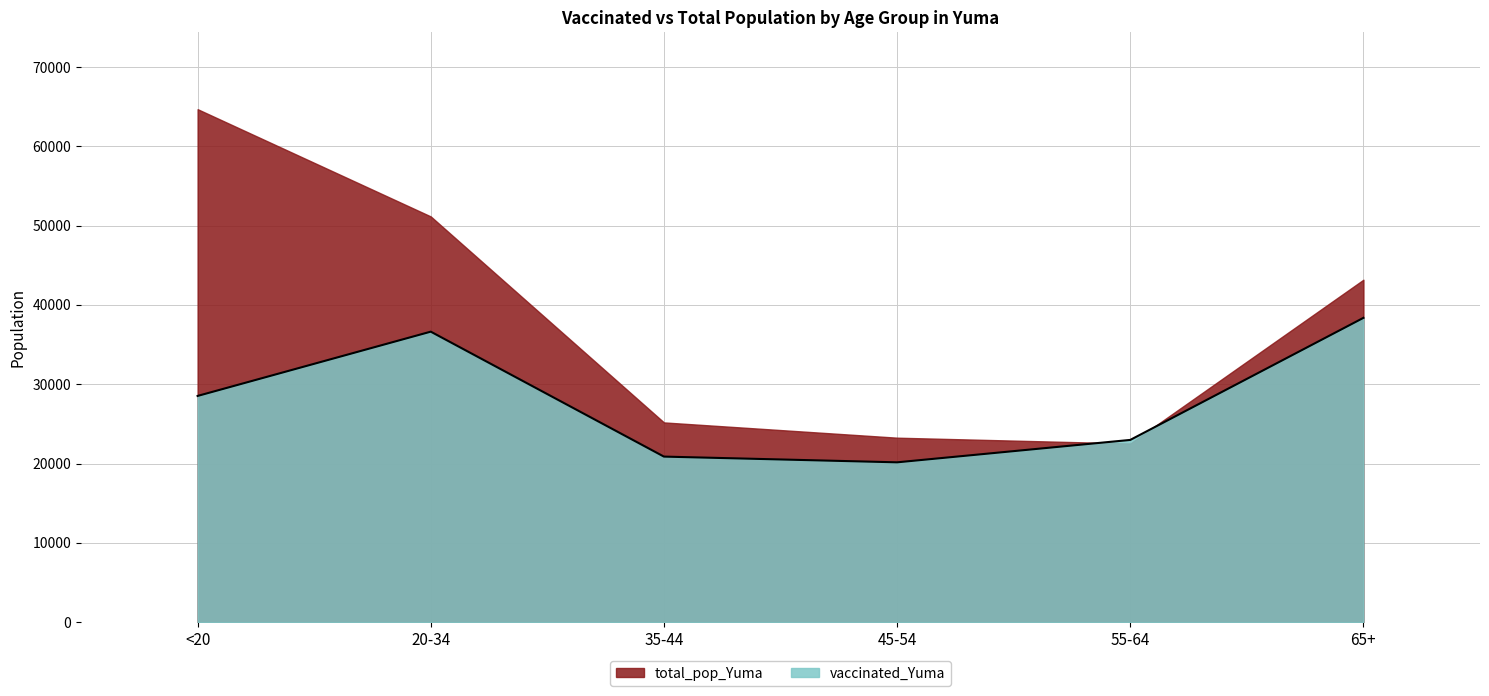

Between 55-64 and <20, which is larger?

<20